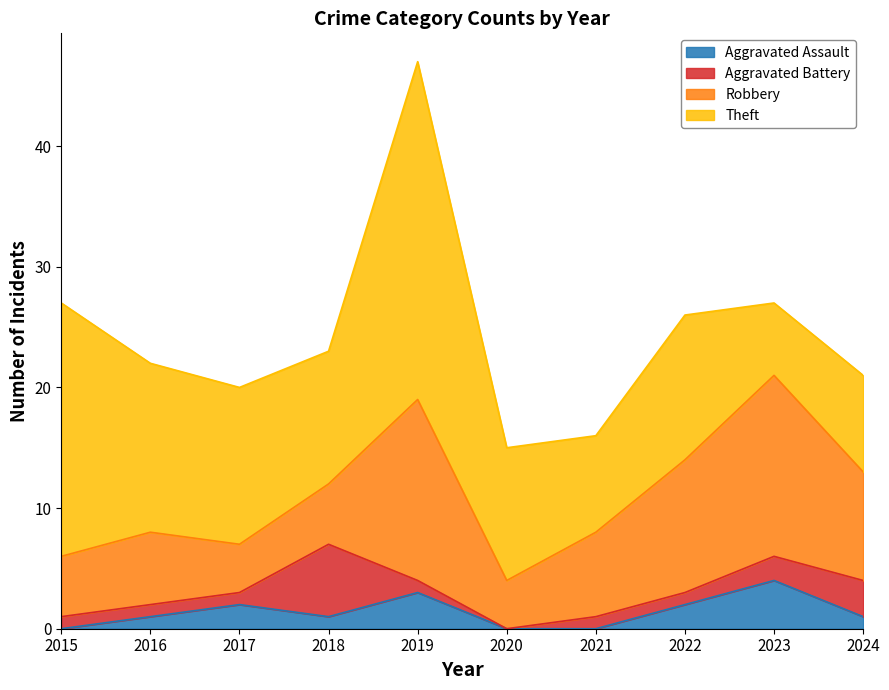

At 2021, list the series in order from largest to smallest.

Theft, Robbery, Aggravated Battery, Aggravated Assault